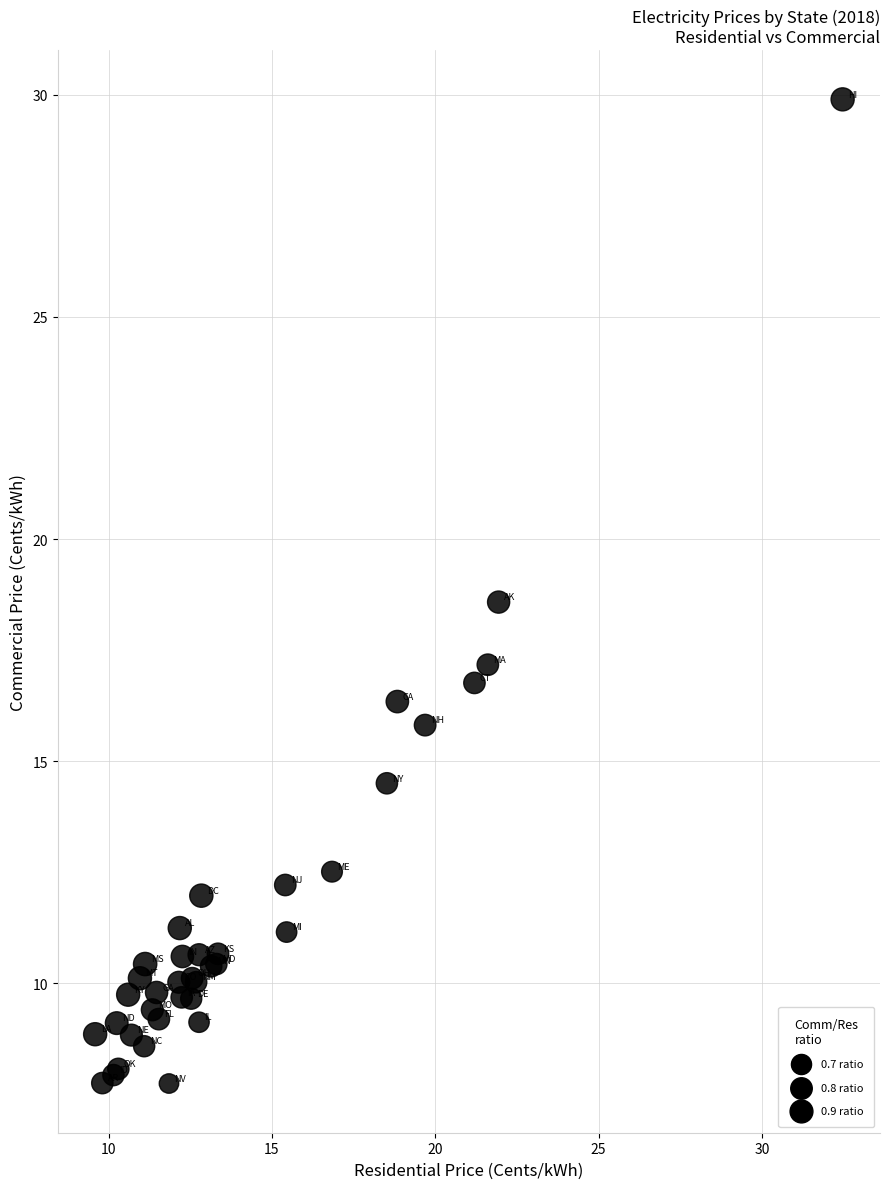

What Y value in the scatter plot is closest to 18?

18.6